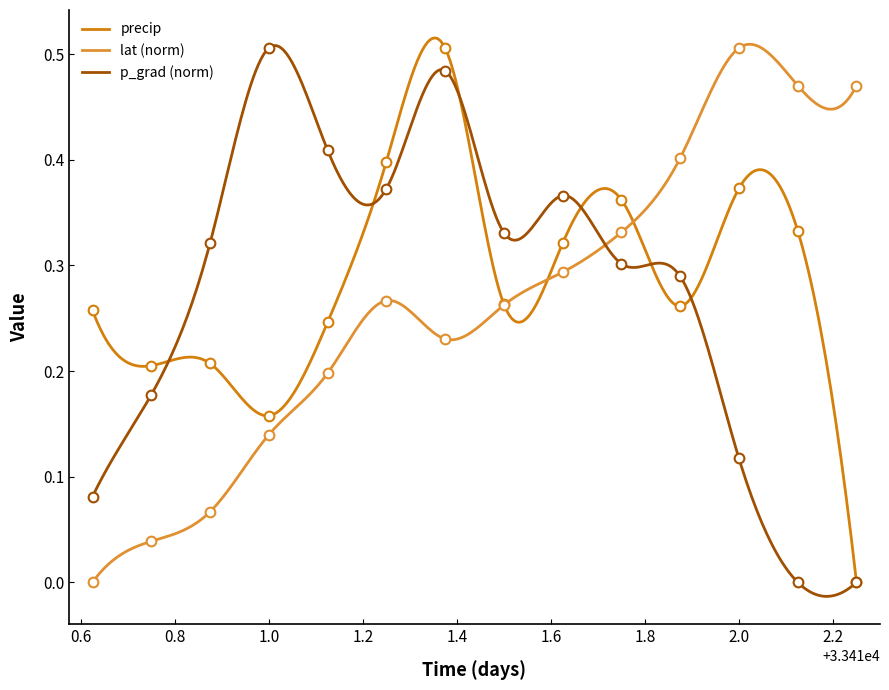

What is the difference between the second highest and minimum values in the precip series?

0.4